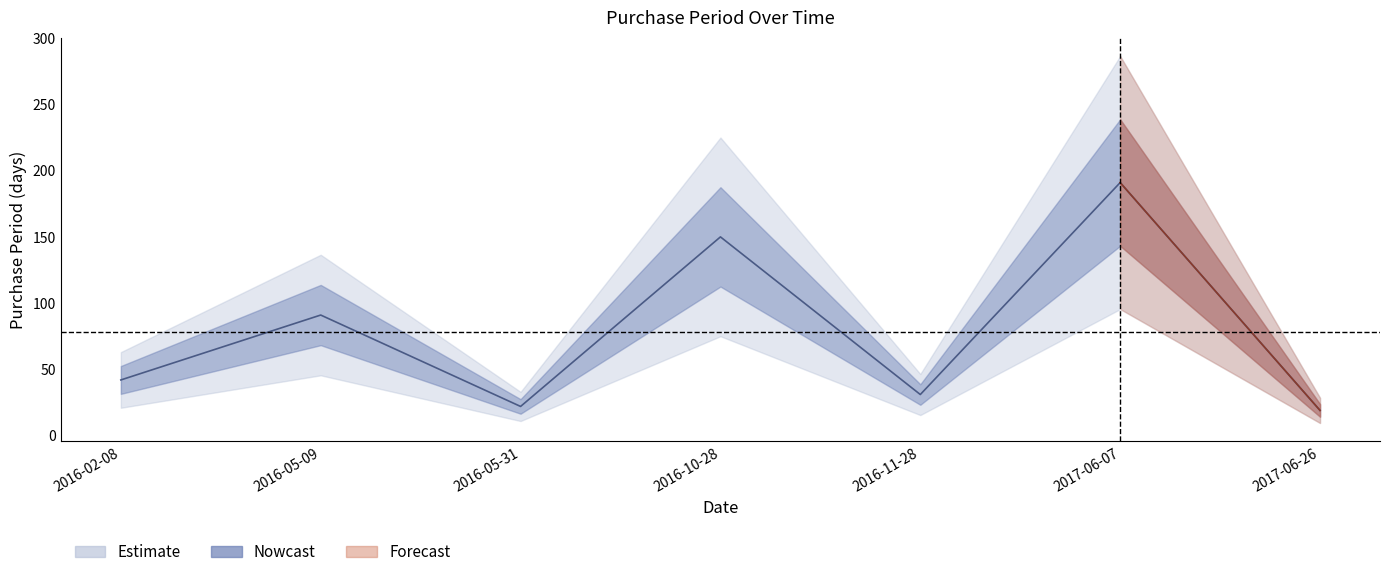

What is the label of the 2nd point from the right?

2017-06-07